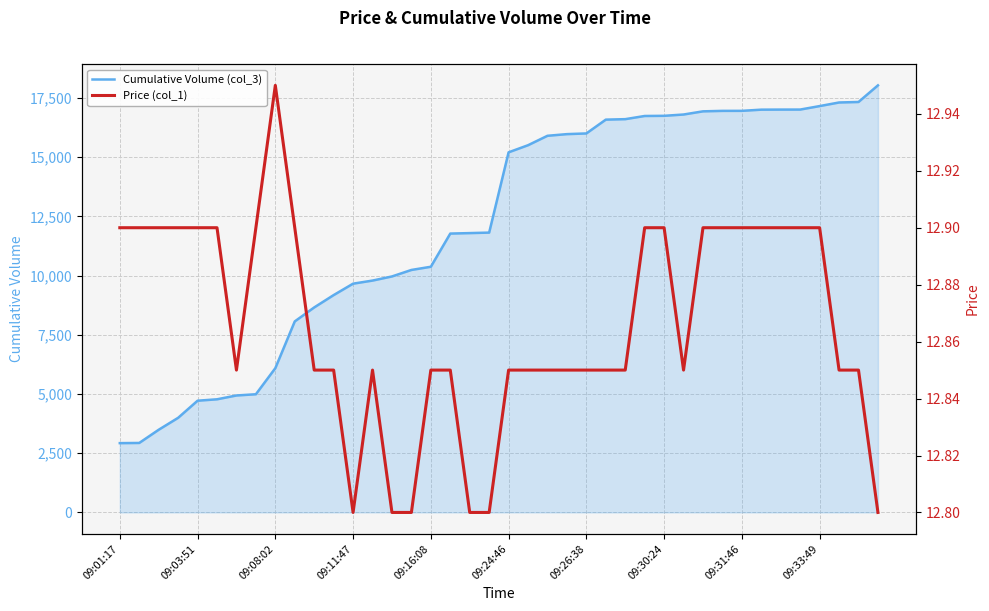

What is the smallest value displayed?

12.8